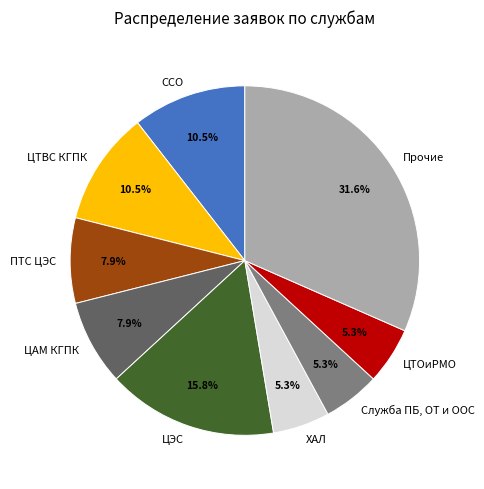

Which category has the biggest portion of the pie?

Прочие